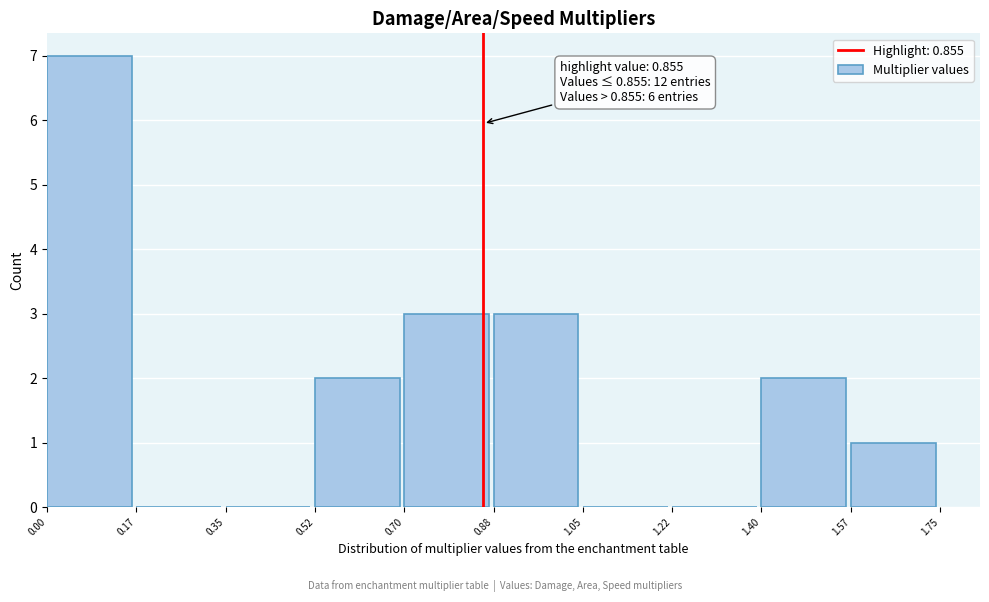

Which range on the x-axis has the tallest bar?

0.00 to 0.17